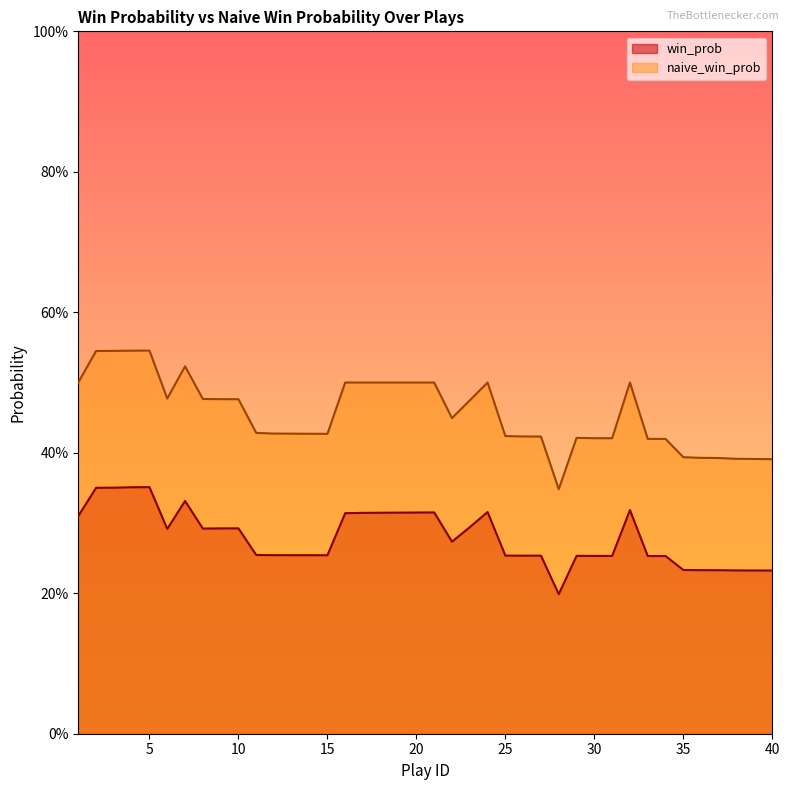

At 17, list the series in order from largest to smallest.

naive_win_prob, win_prob